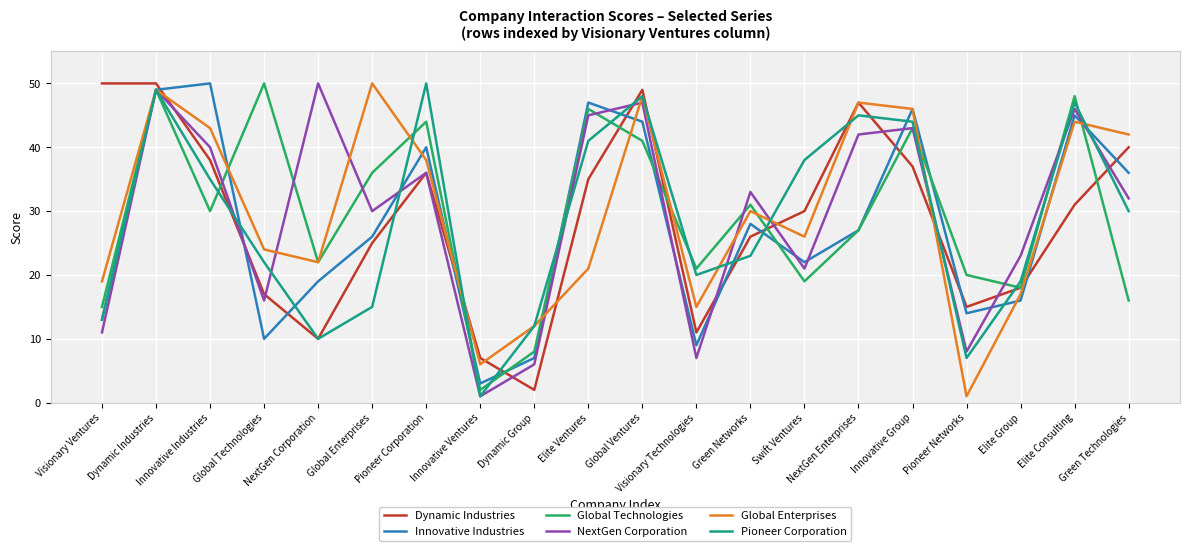

How many interior local peaks does the NextGen Corporation series have?

7